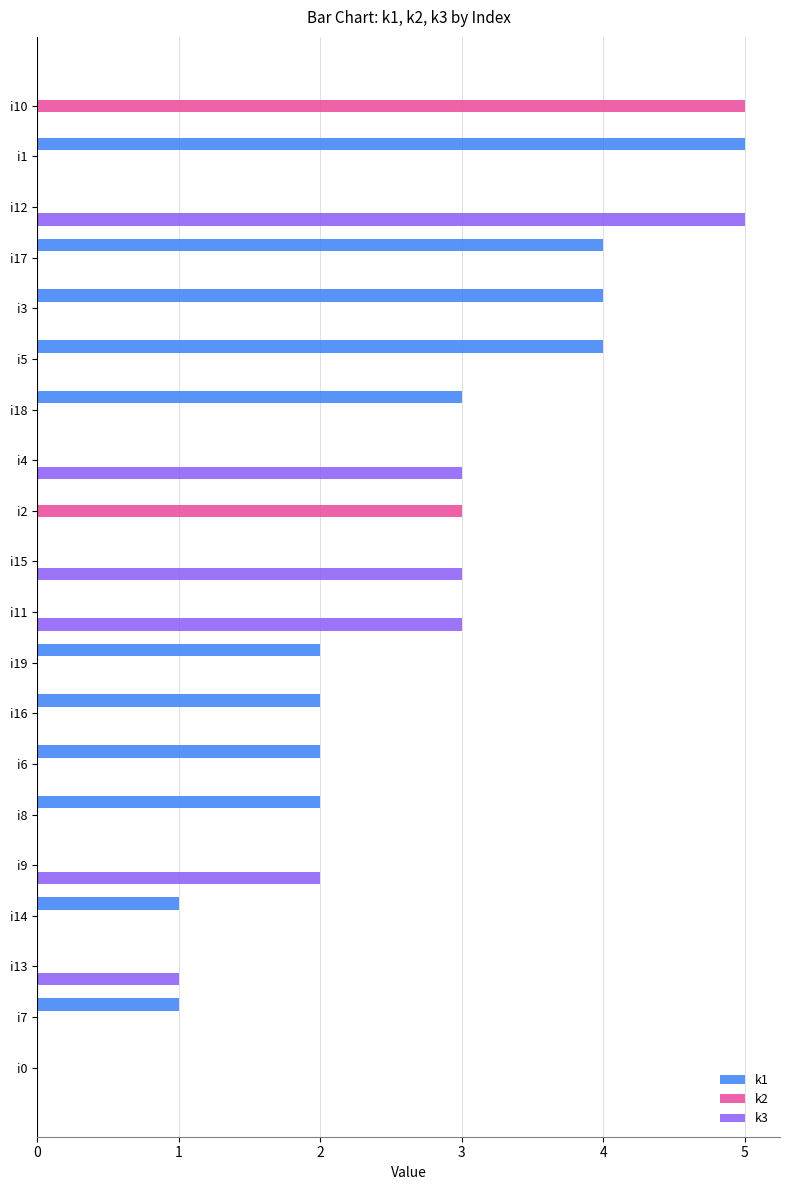

How many categories are shown in the chart?

20